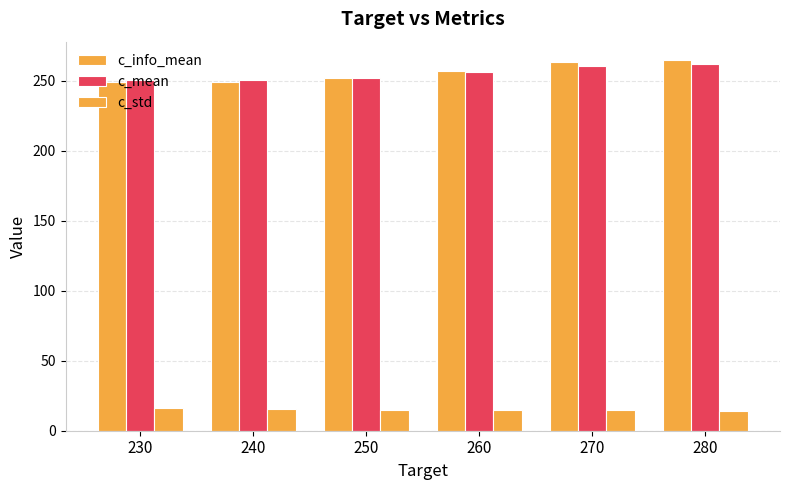

What is the difference between the second highest and minimum values in the c_info_mean series?

14.1